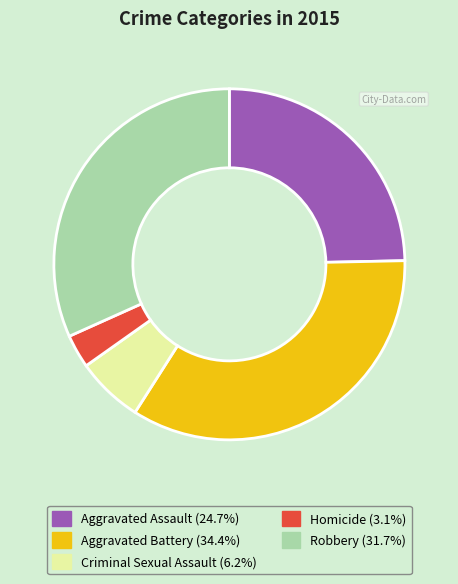

Do Criminal Sexual Assault and Aggravated Battery together represent more than half of the pie?

No